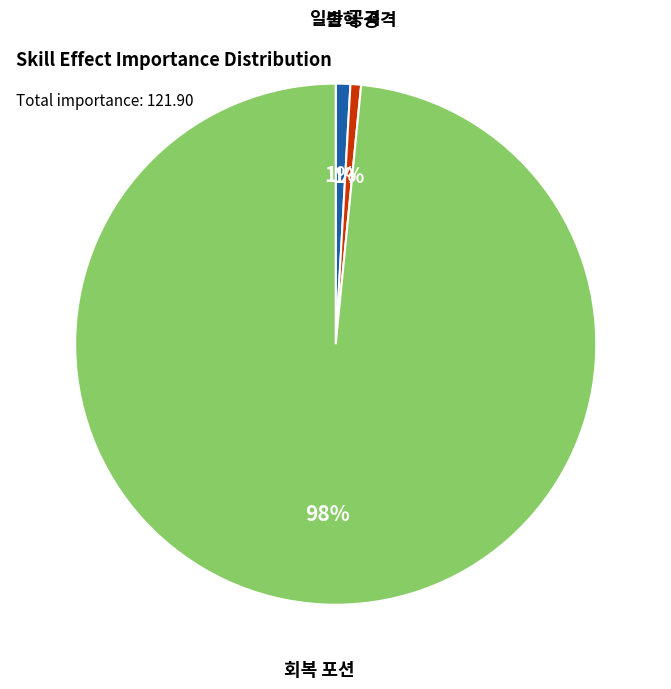

To the nearest percent, what is the average slice percentage?

33%